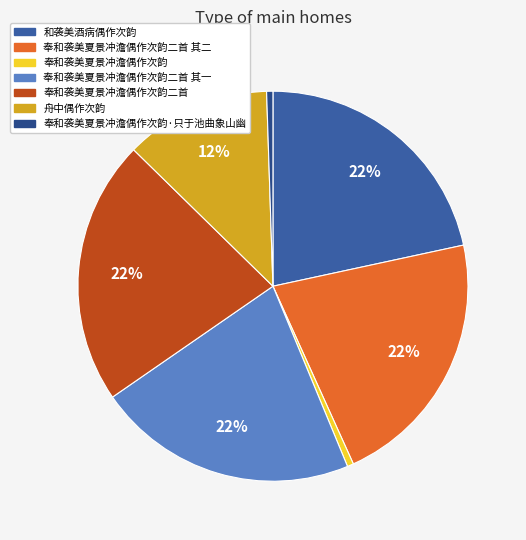

What is the largest slice in the pie chart?

奉和袭美夏景冲澹偶作次韵二首